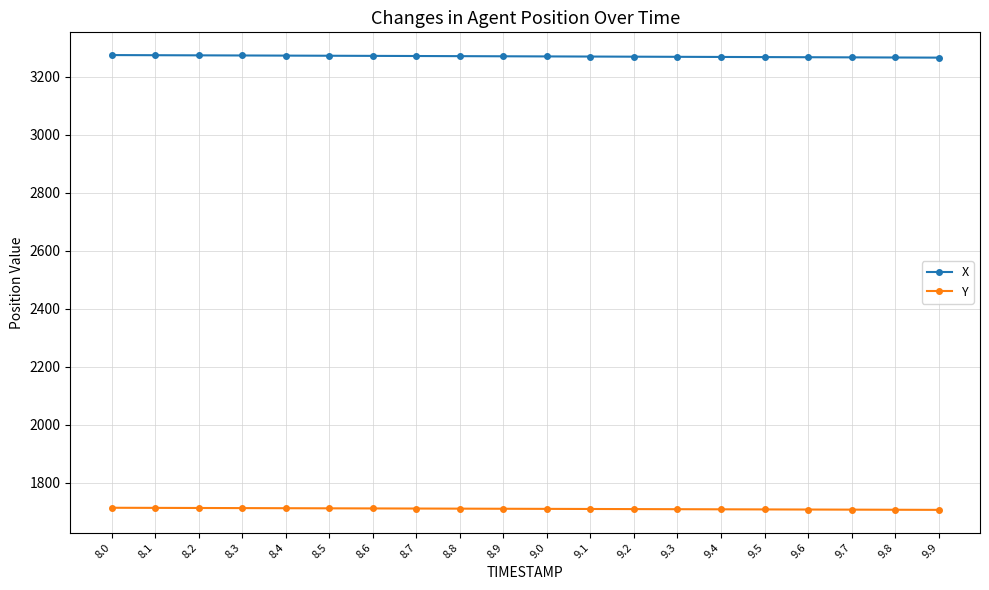

What is the minimum value shown in the chart?

1706.2